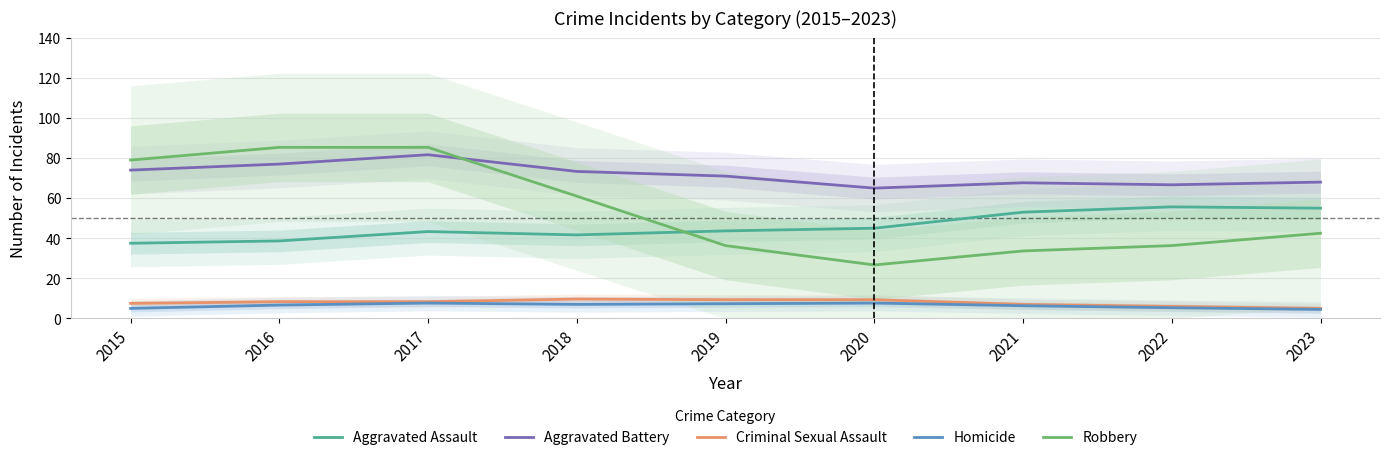

How many data points in Aggravated Assault are less than 43?

3